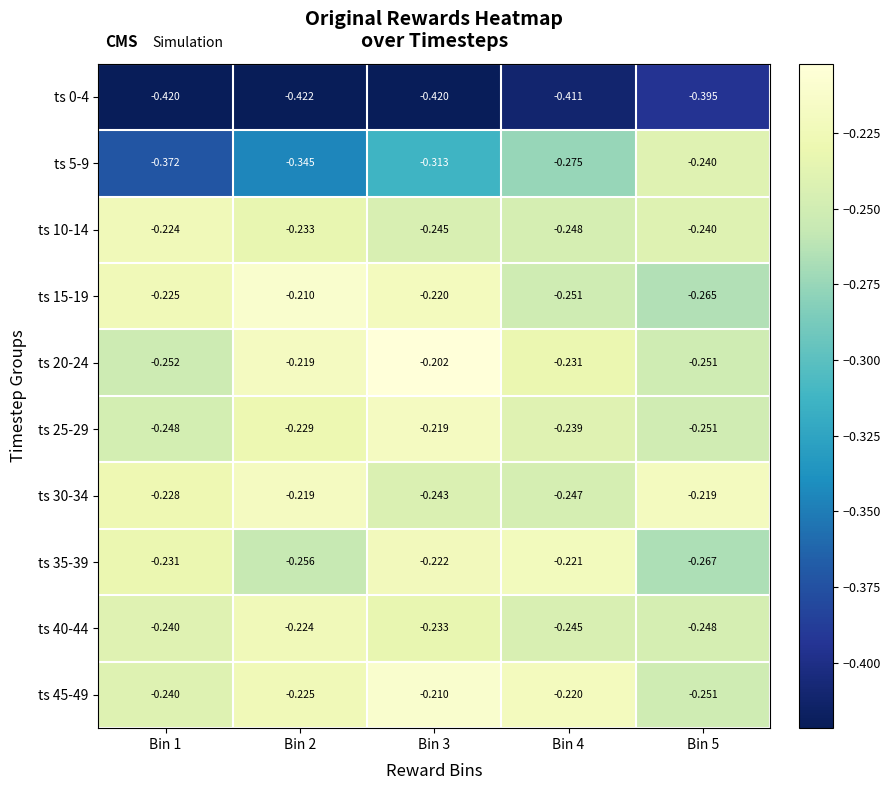

At which category does the chart reach its peak across all series?

Bin 3